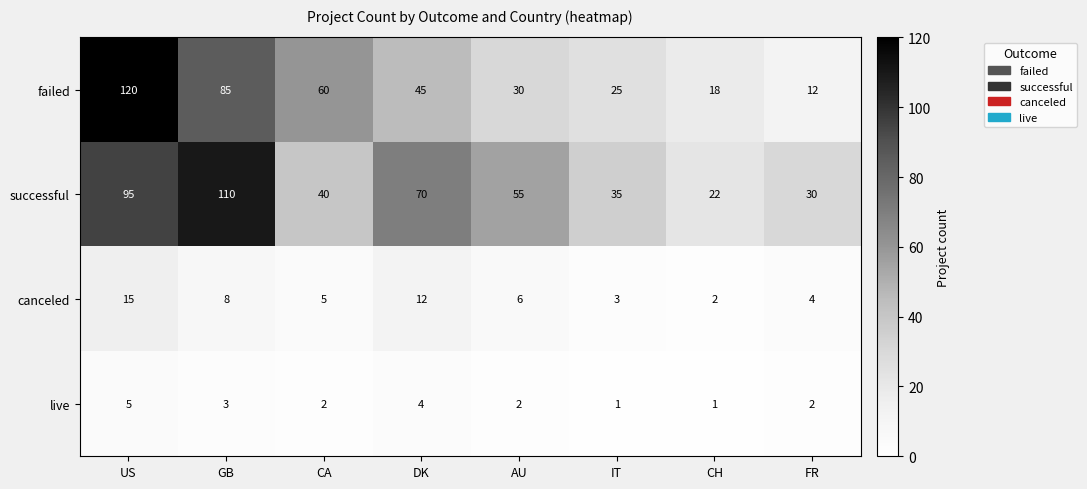

Rank the series at GB from highest to lowest value.

successful, failed, canceled, live